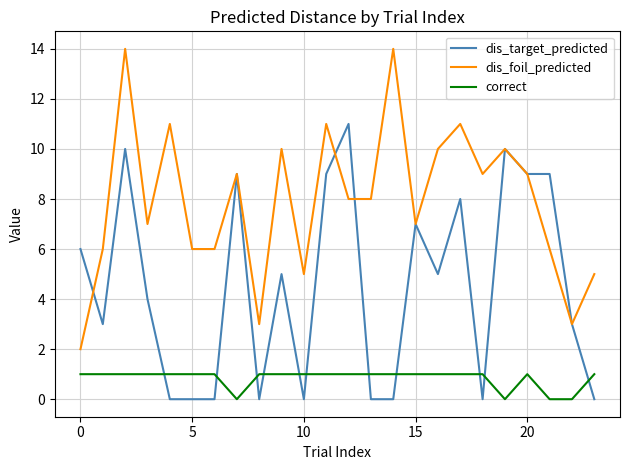

What is the difference between the maximum and minimum values in the correct series?

1